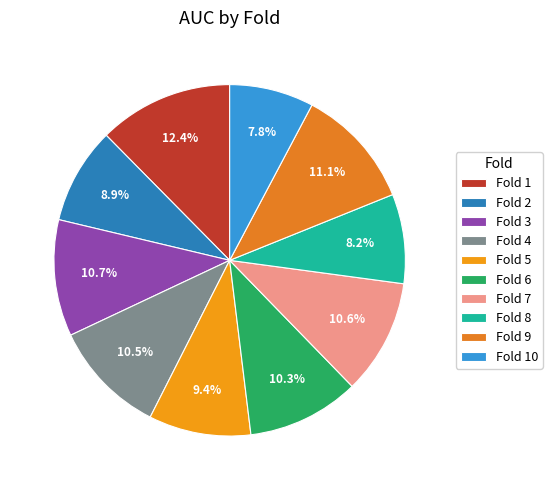

How many slices are in this pie chart?

10